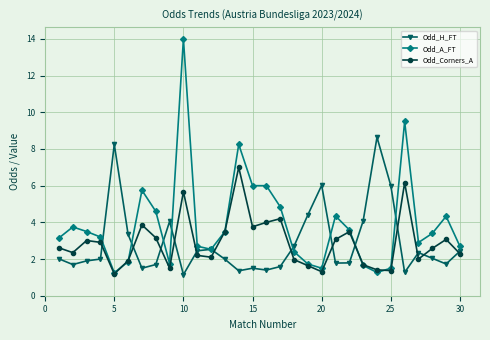

True or false: Odd_A_FT has more than 1 points higher than both neighbors.

True